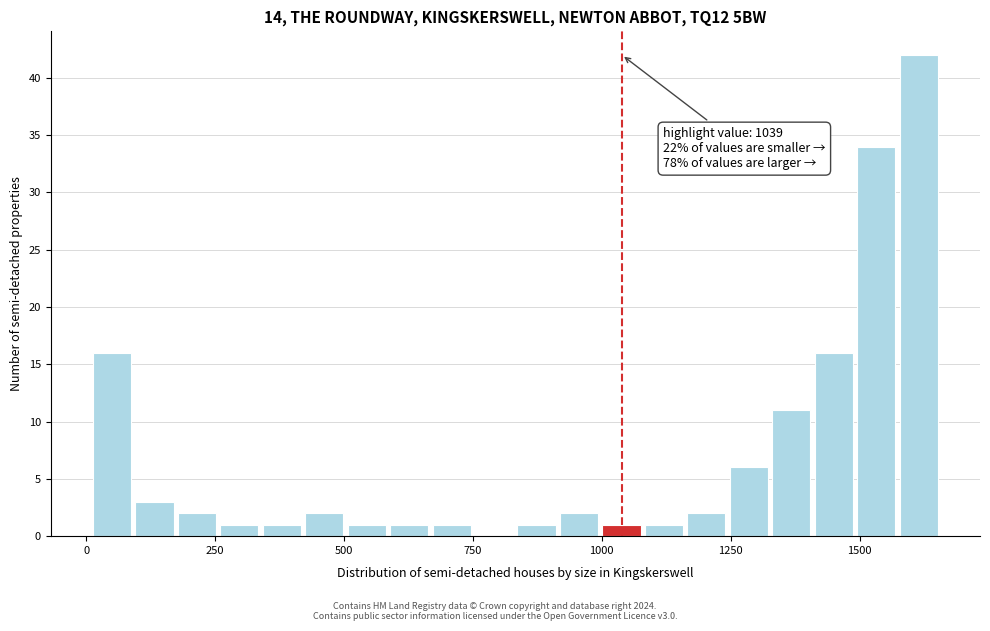

Read against the x-axis, roughly where is the centre of the tallest bar?

1600